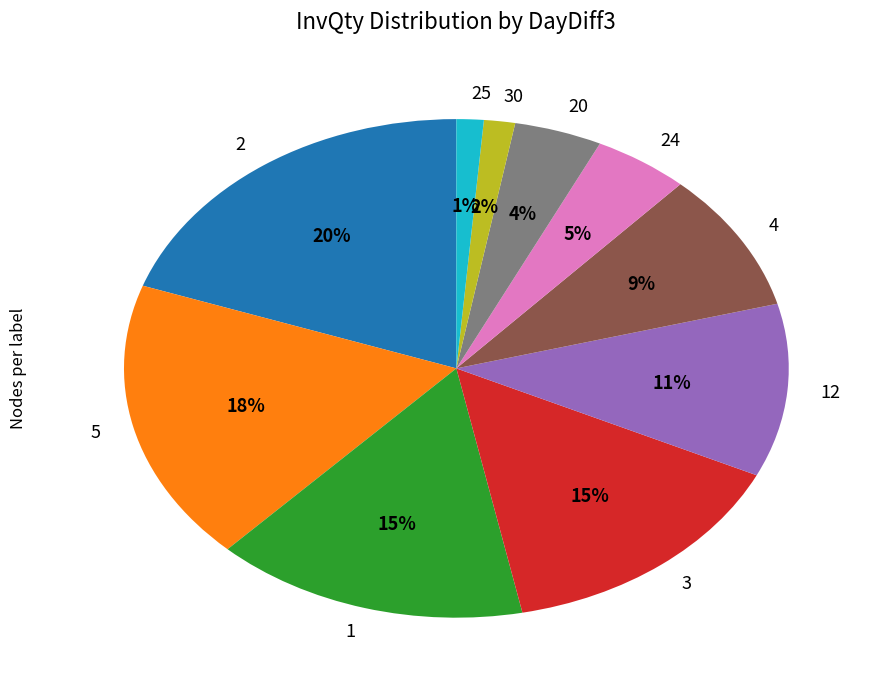

To the nearest percent, what is the average slice percentage?

10%